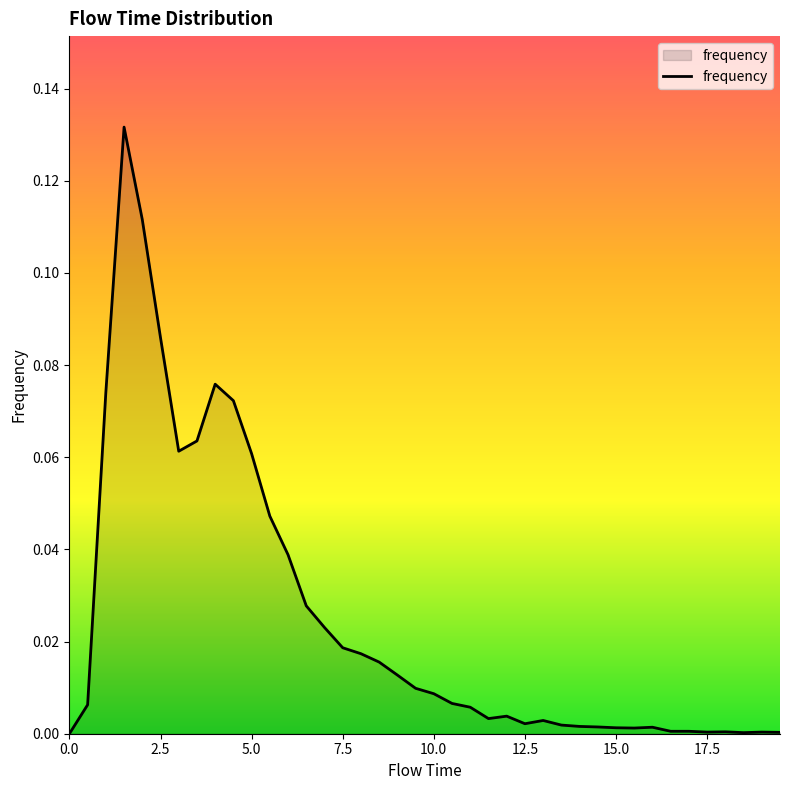

The value at 17.5 is 0.0. True or false?

True